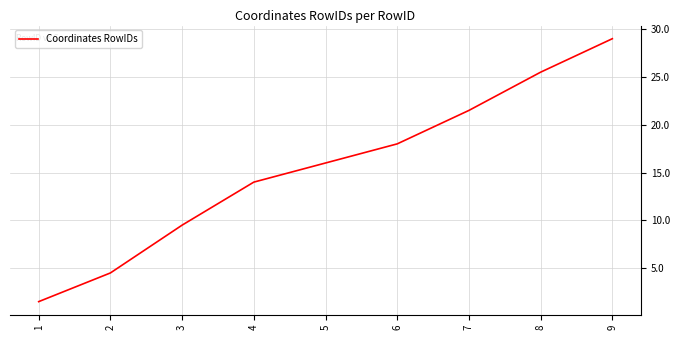

What value does the data have at 8?

25.5